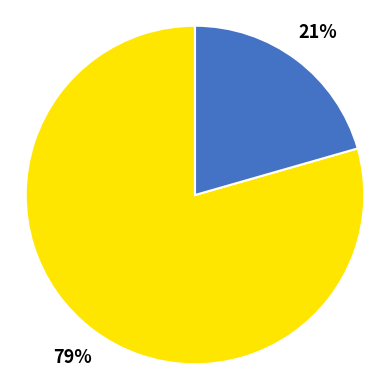

How many segments does this pie chart have?

2